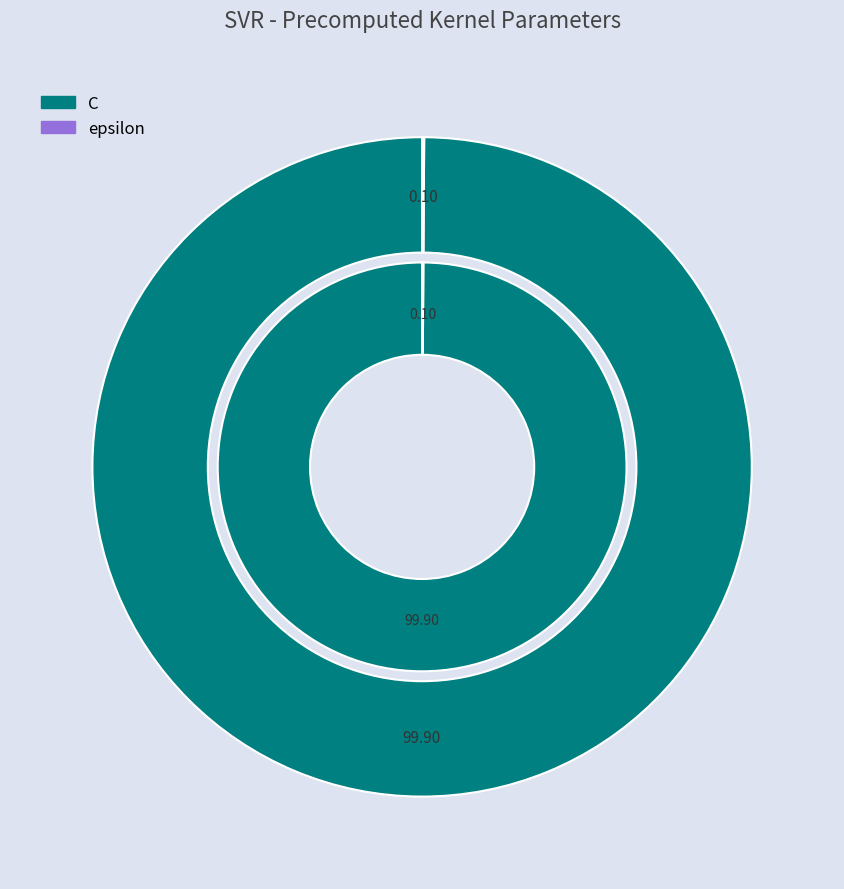

Which has a higher value, C or epsilon?

C